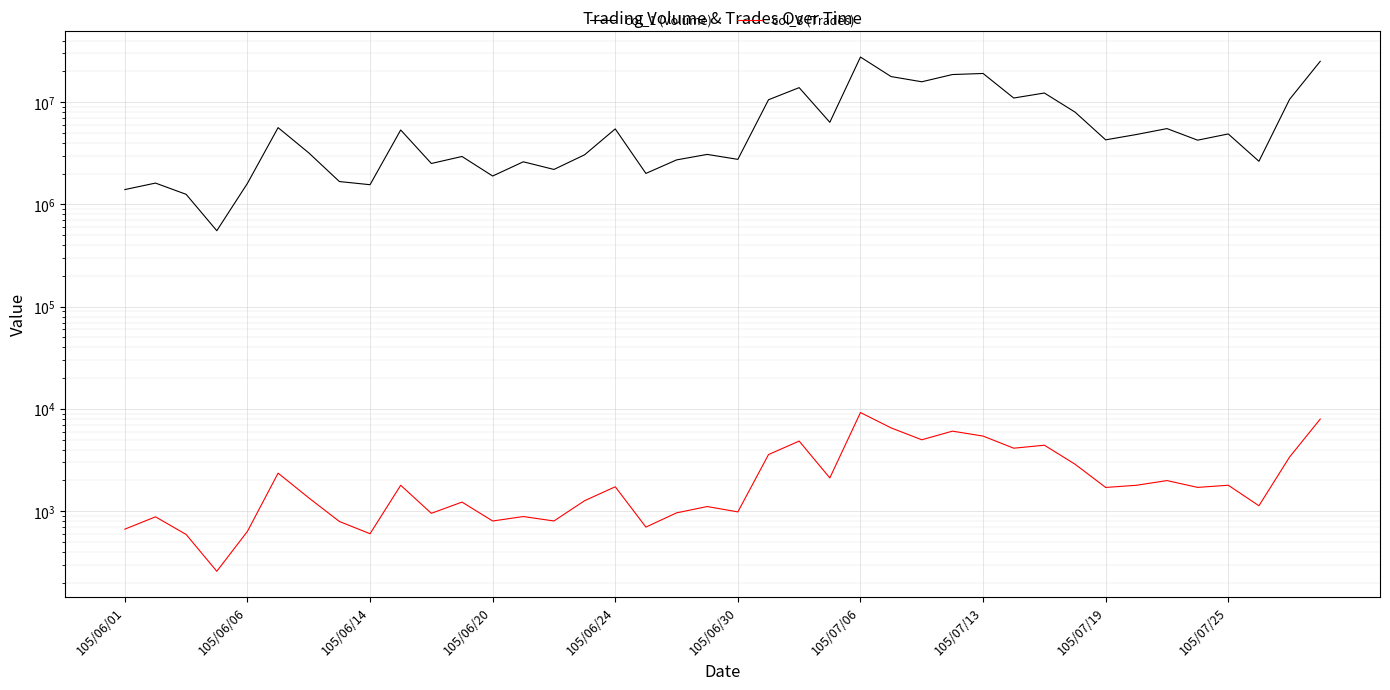

Reading left to right, list all the values displayed in this chart.

col_1 (Volume): 1399105	1619513	1257048	553860	1609722	5646360	3199078	1676217	1561096	5356426	2517868	2948515	1898464	2615446	2201616	3062710	5485855	2012874	2729354	3089674	2763474	10581966	13904121	6367879	27693524	17835471	15865881	18674286	19128943	11003345	12316689	8015231	4289098	4834989	5526367	4258074	4898374	2645645	10674781	25152295
col_8 (Trades): 666	880	591	258	634	2353	1349	792	601	1791	952	1226	801	885	801	1265	1731	698	962	1109	983	3575	4847	2112	9214	6520	4991	6059	5424	4127	4415	2878	1705	1790	1990	1707	1792	1129	3384	7957